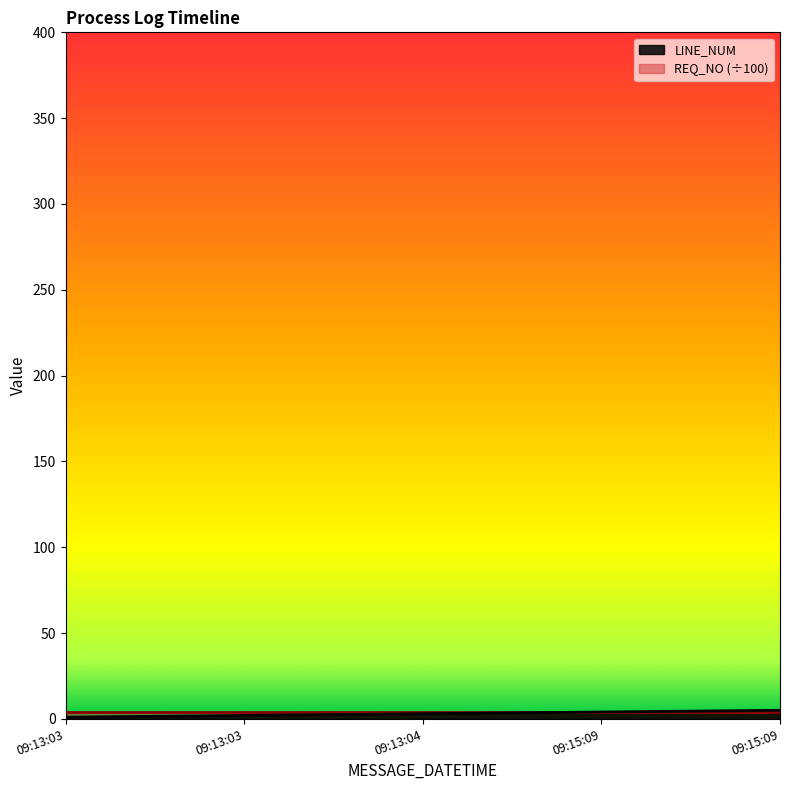

Which category has the highest value across all series?

09:15:09